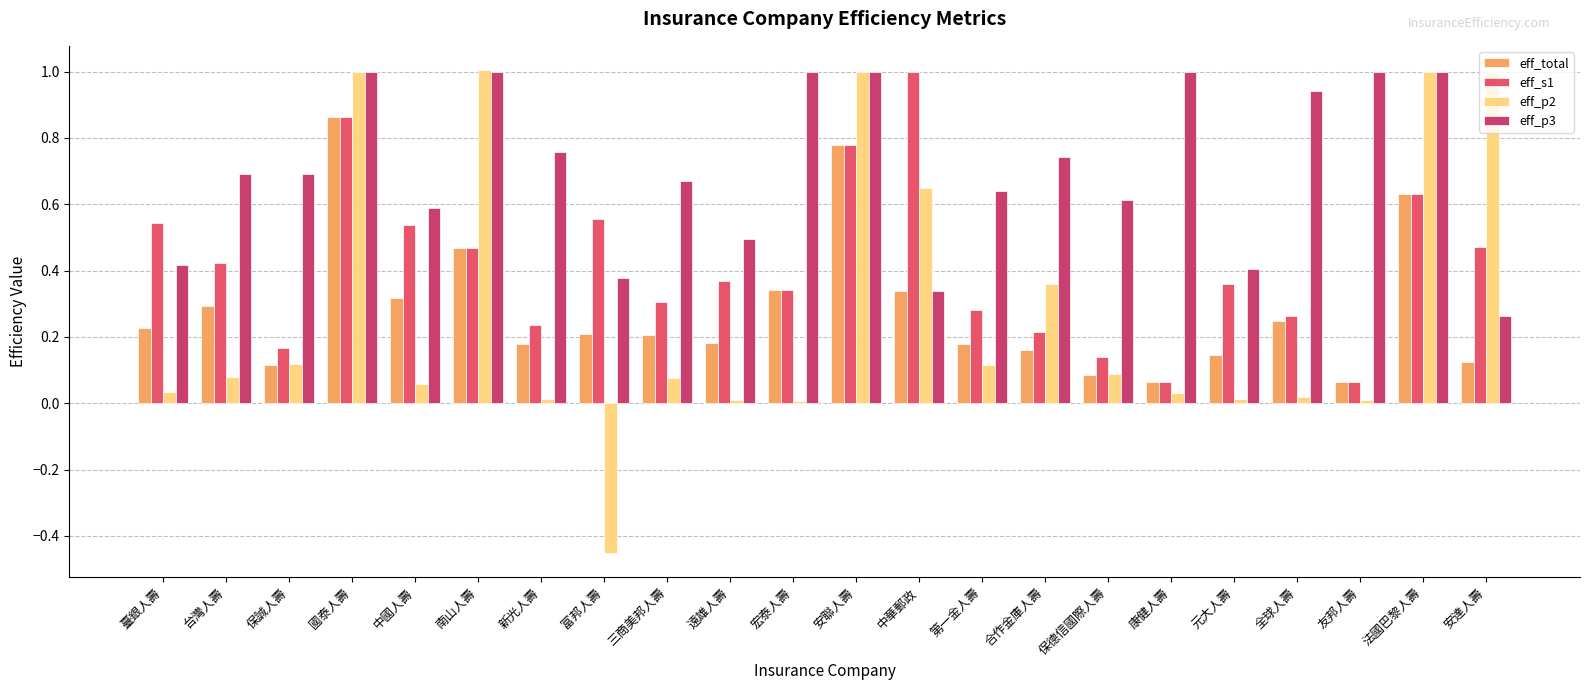

Does the chart contain stacked bars?

No